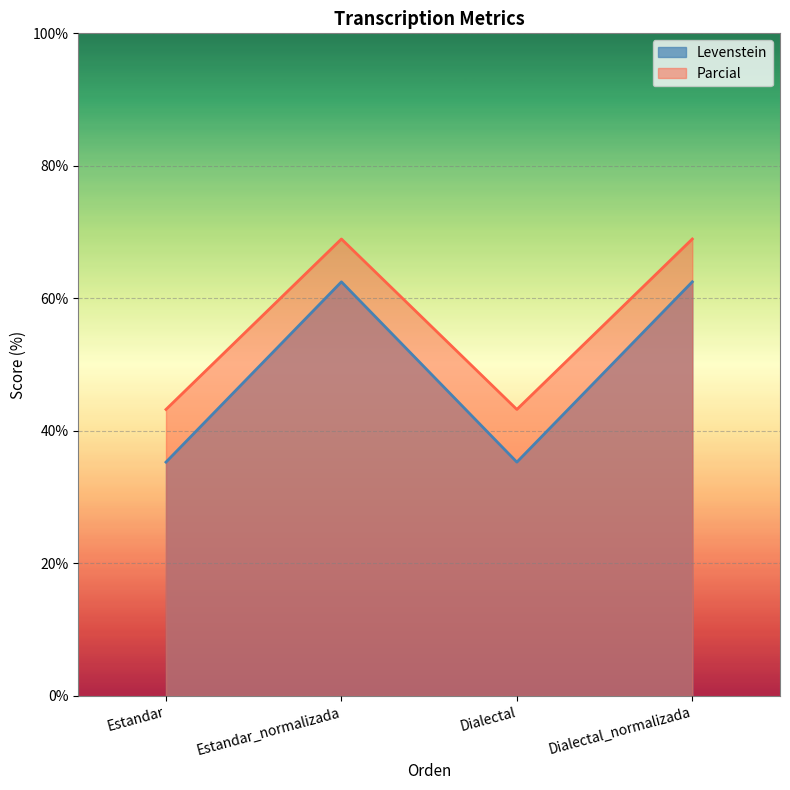

How many categories are shown in the chart?

4